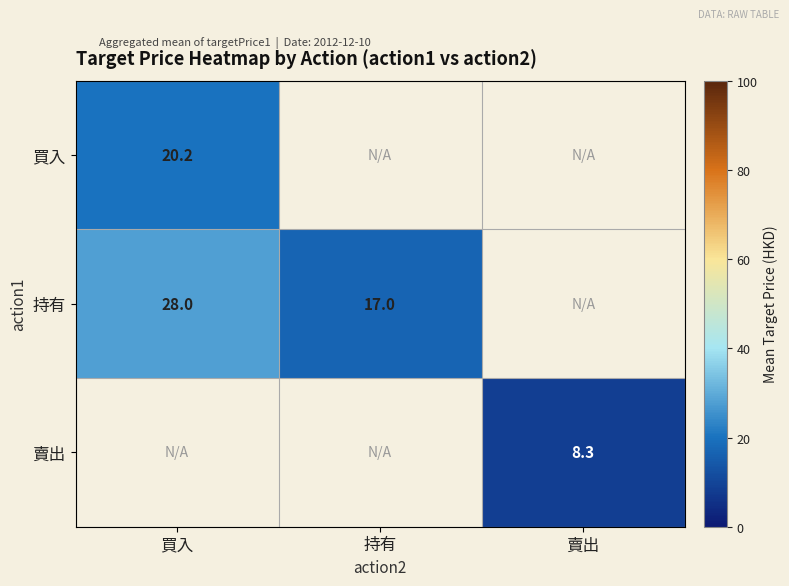

At which label does 買入 reach its minimum?

買入